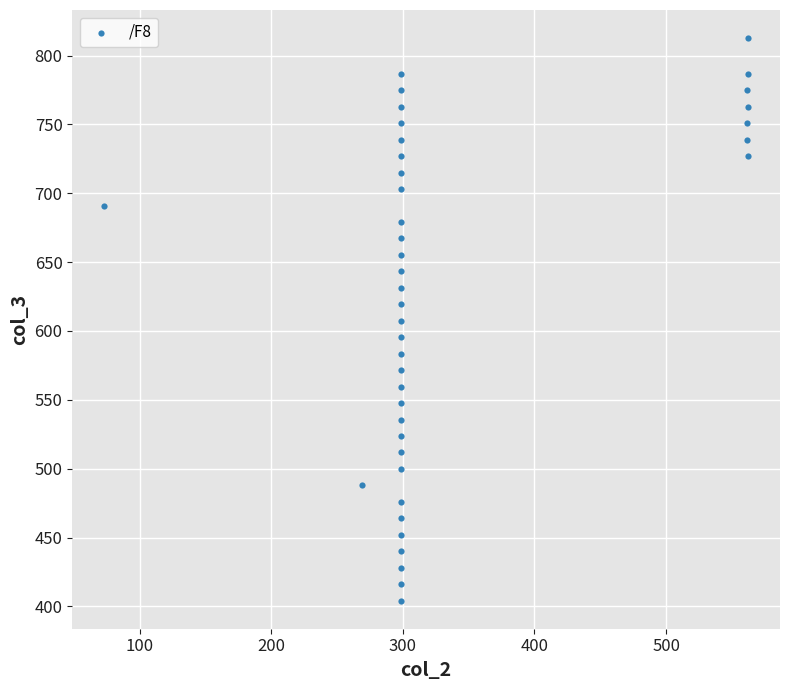

What is the range of Y values (max minus min)?

408.5